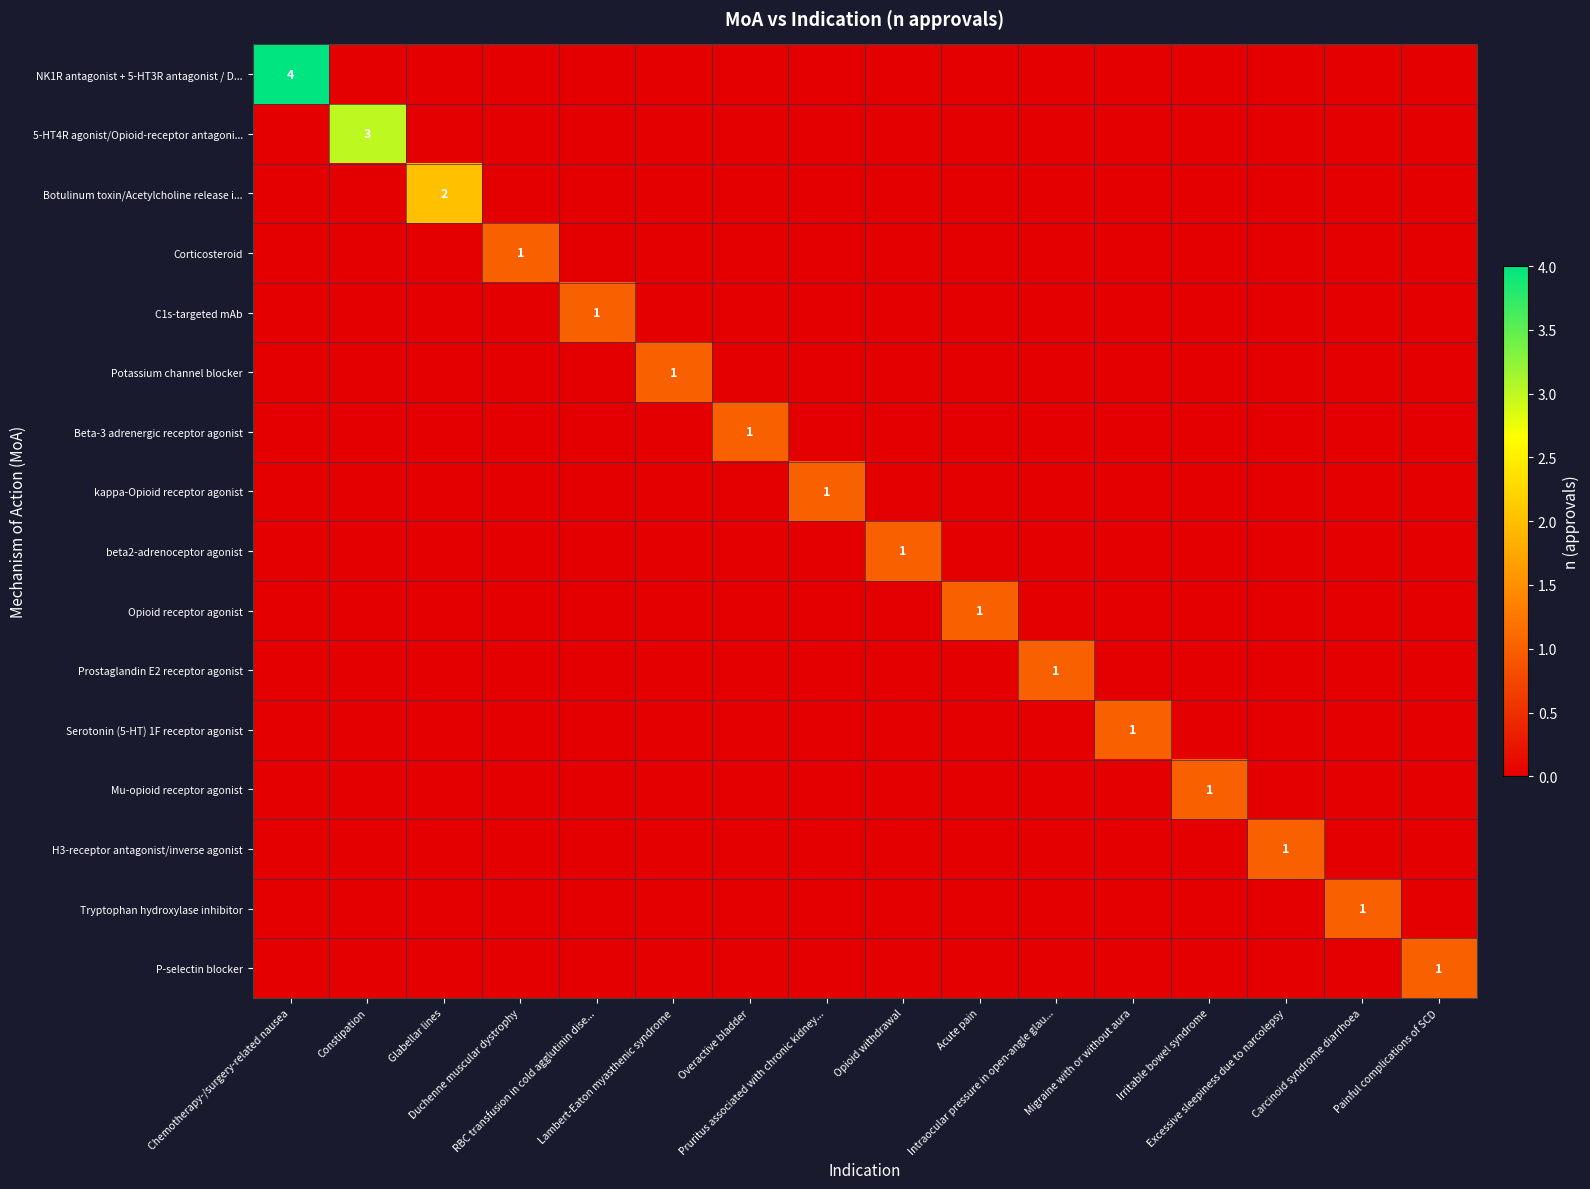

What is the difference between the maximum and minimum values in the Opioid receptor agonist series?

1